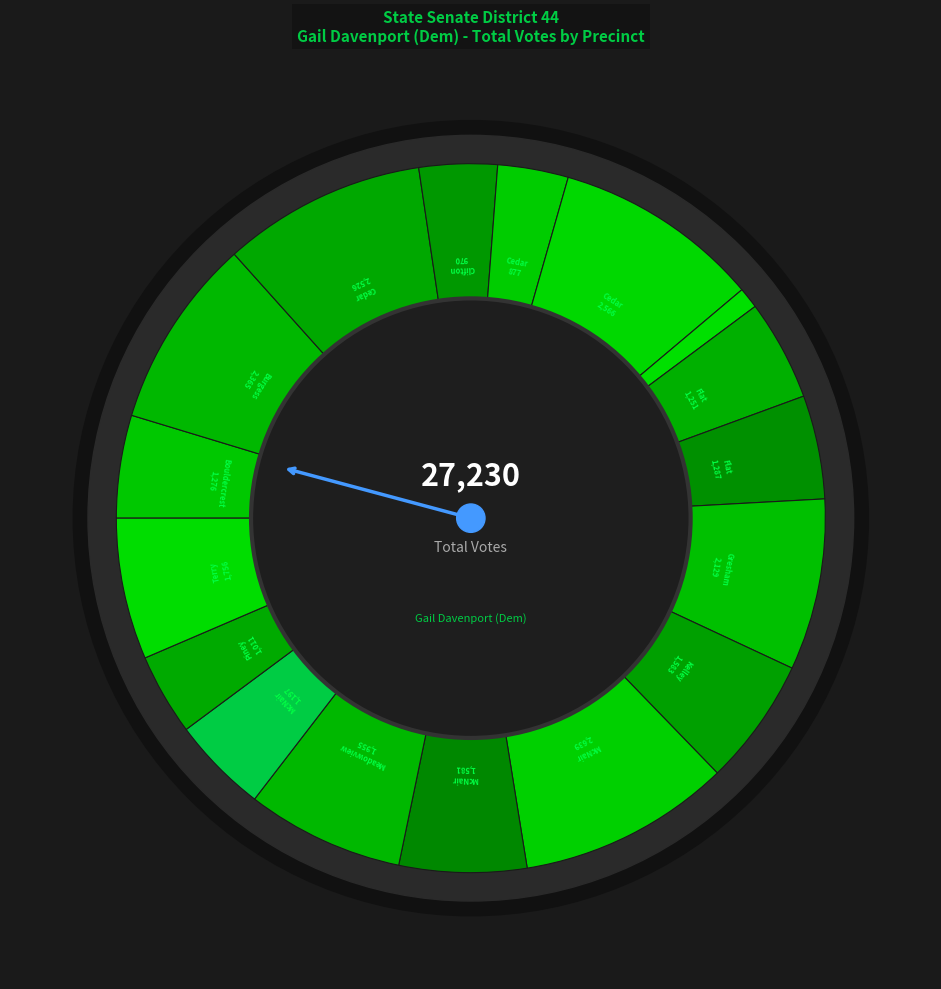

Do Cedar Grove South and Cedar Grove Elem together represent more than half of the pie?

No